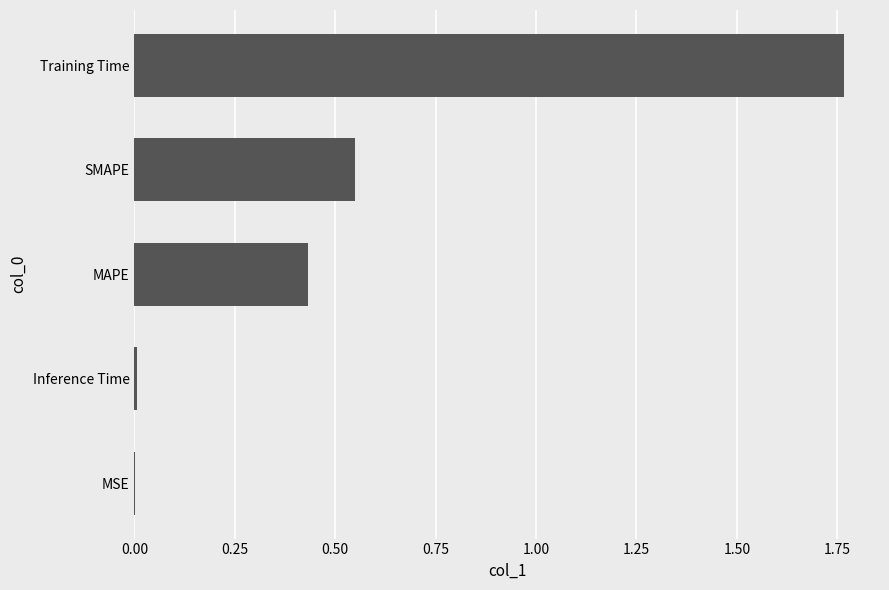

The chart shows a value of 0.0 at Inference Time. True or false?

True